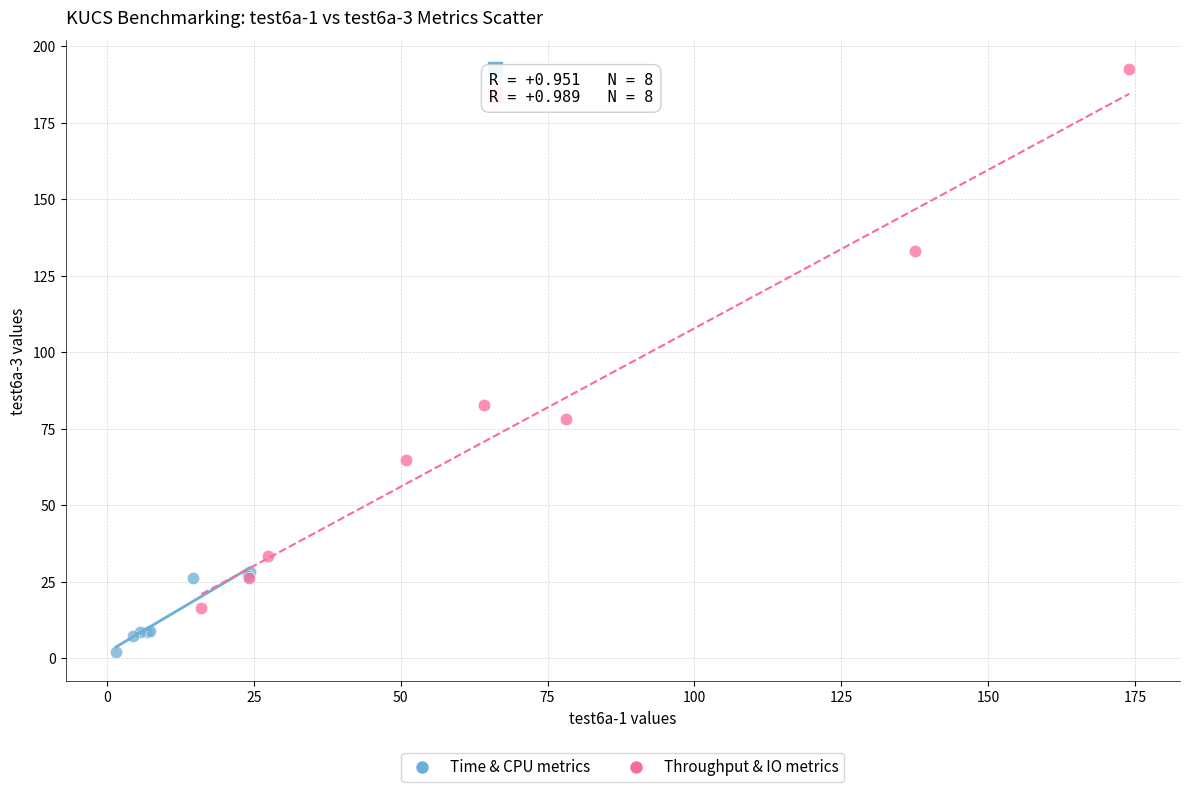

Which series has the widest spread of Y values?

Throughput & IO metrics